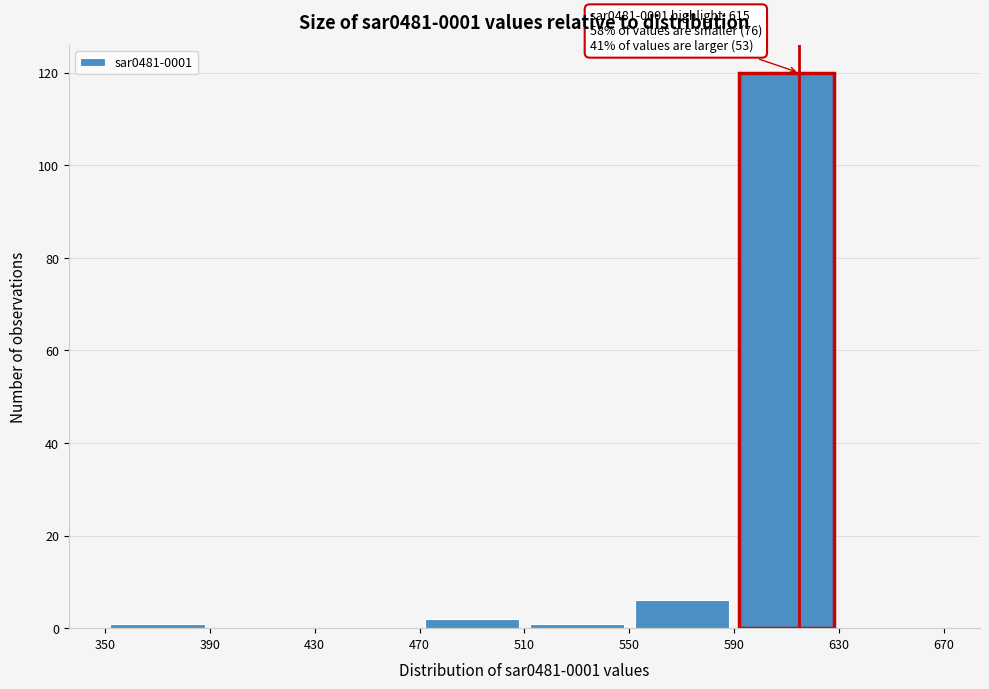

Which range on the x-axis has the tallest bar?

590 to 630